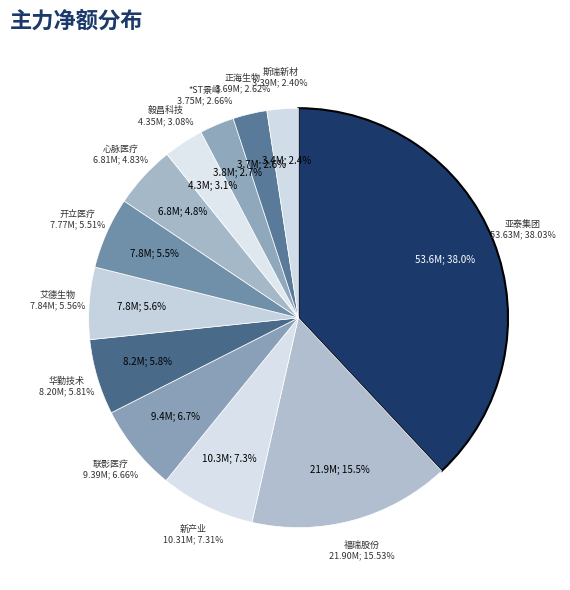

Rank the categories by value from highest to lowest.

亚泰集团, 福瑞股份, 新产业, 联影医疗, 华勤技术, 艾德生物, 开立医疗, 心脉医疗, 毅昌科技, *ST景峰, 正海生物, 斯瑞新材